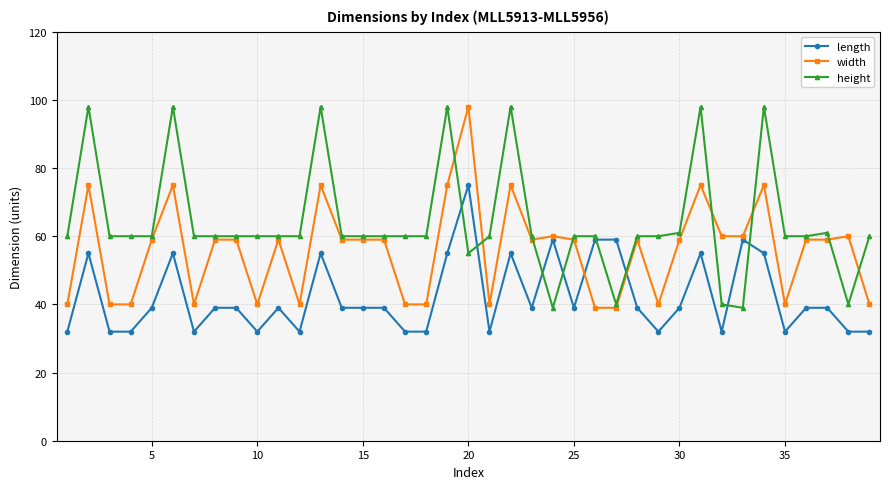

What is the minimum value shown in the chart?

32